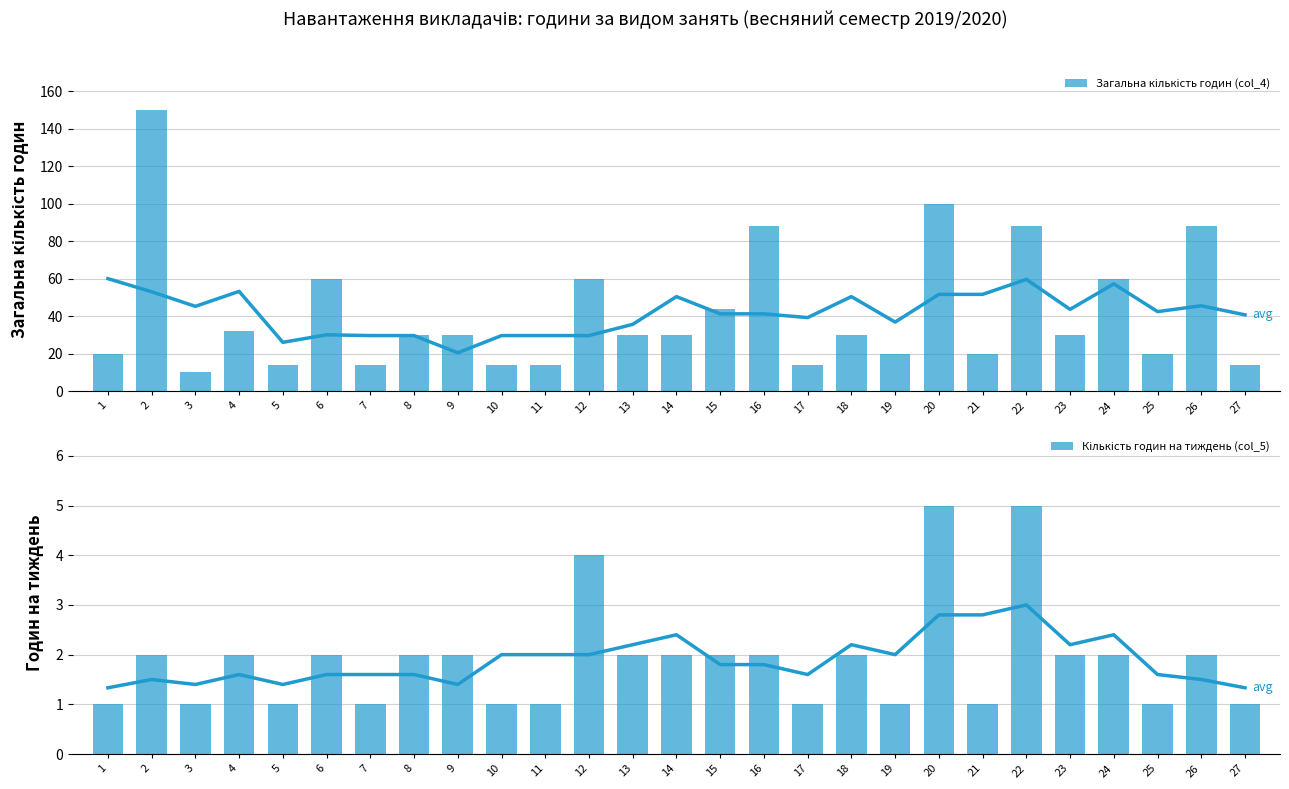

What is the difference between the maximum and second lowest values in the Кількість годин на тиждень (col_5) series?

4